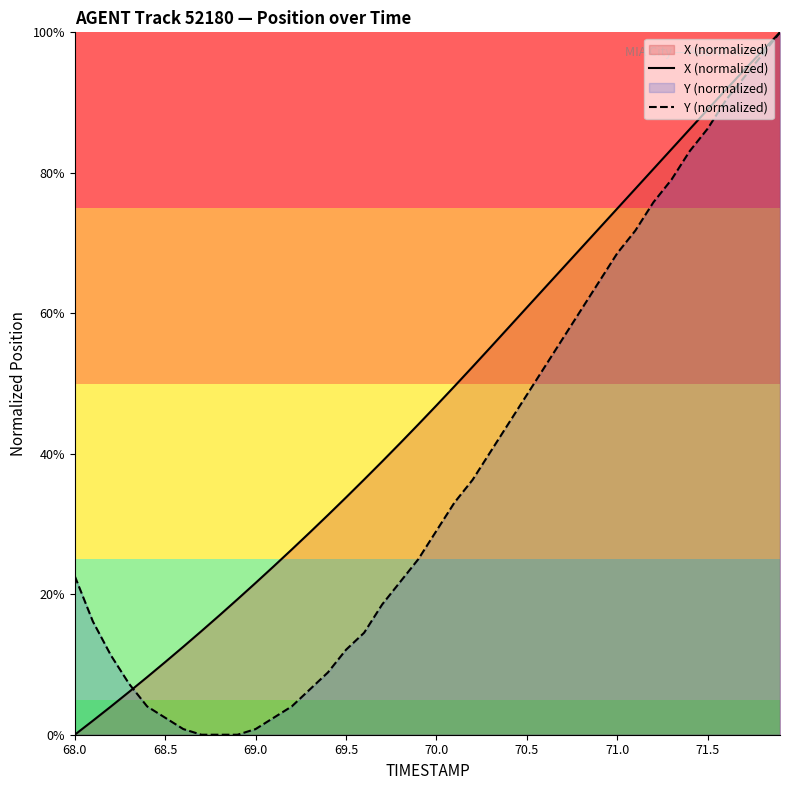

What is the greatest value displayed?

100.0